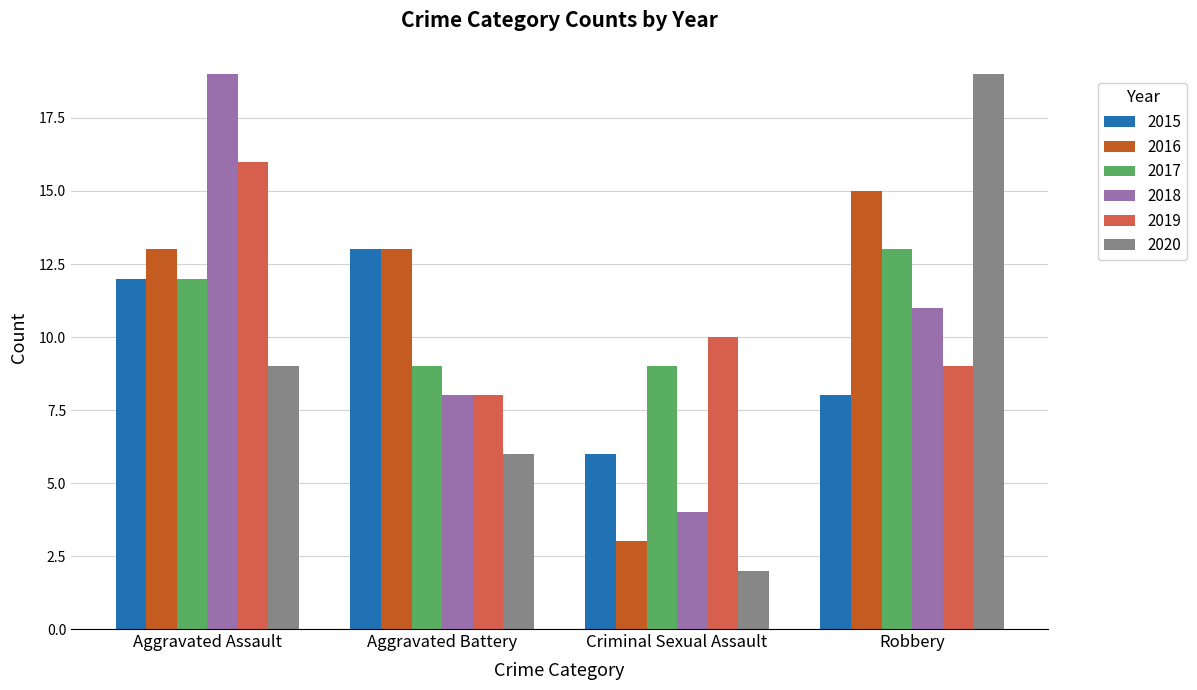

What is the average value of the 2015 series?

10